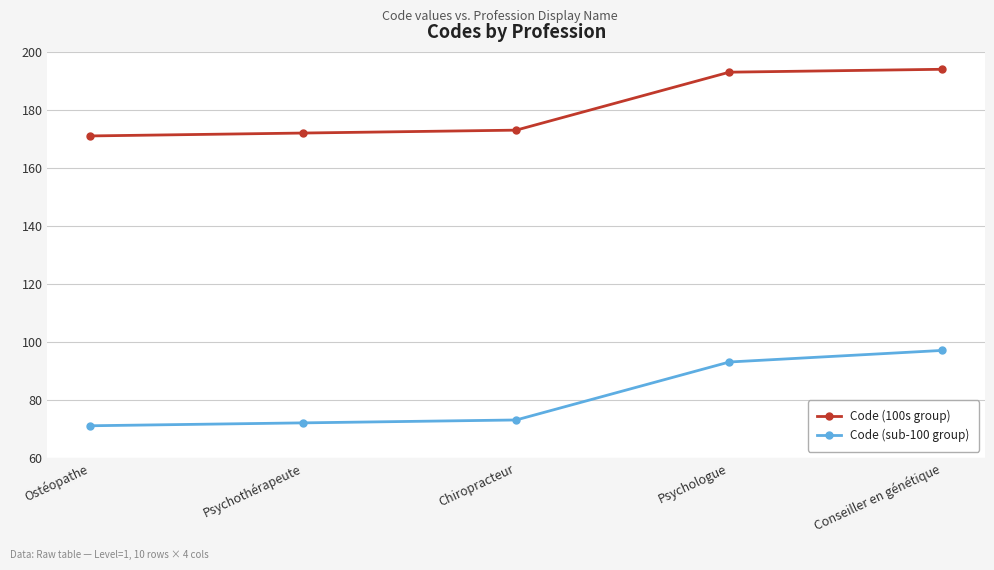

True or false: Code (100s group) has a value of 173 at Chiropracteur.

True